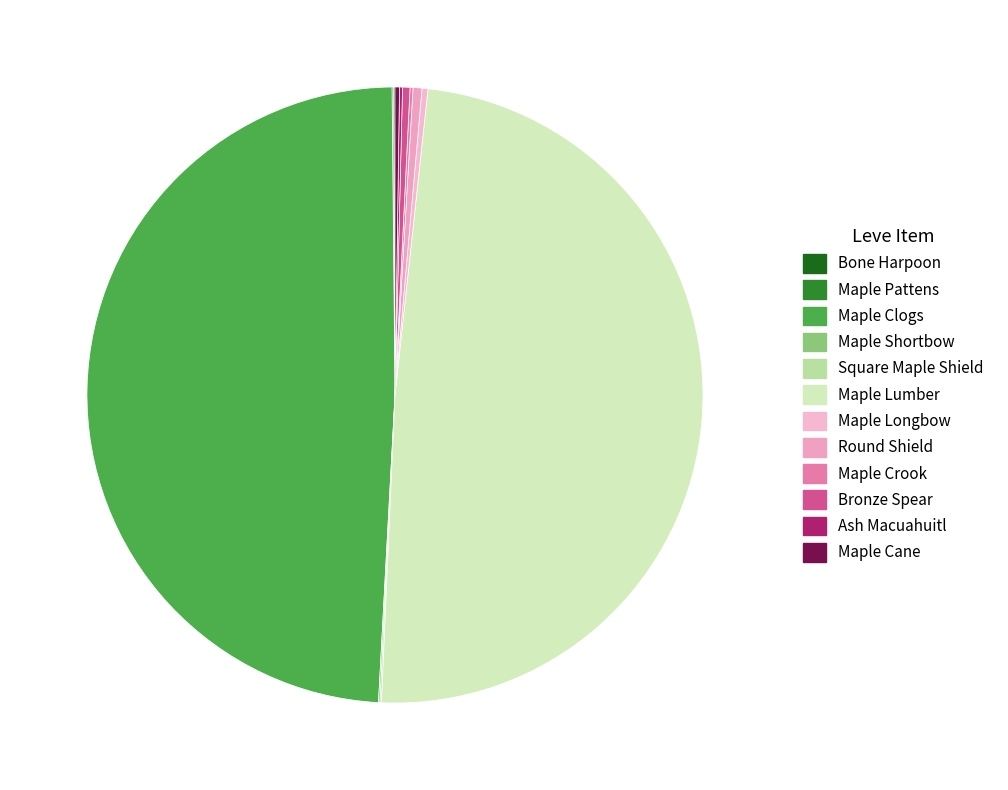

What is the ratio of the value at Round Shield to the value at Square Maple Shield?

6.0